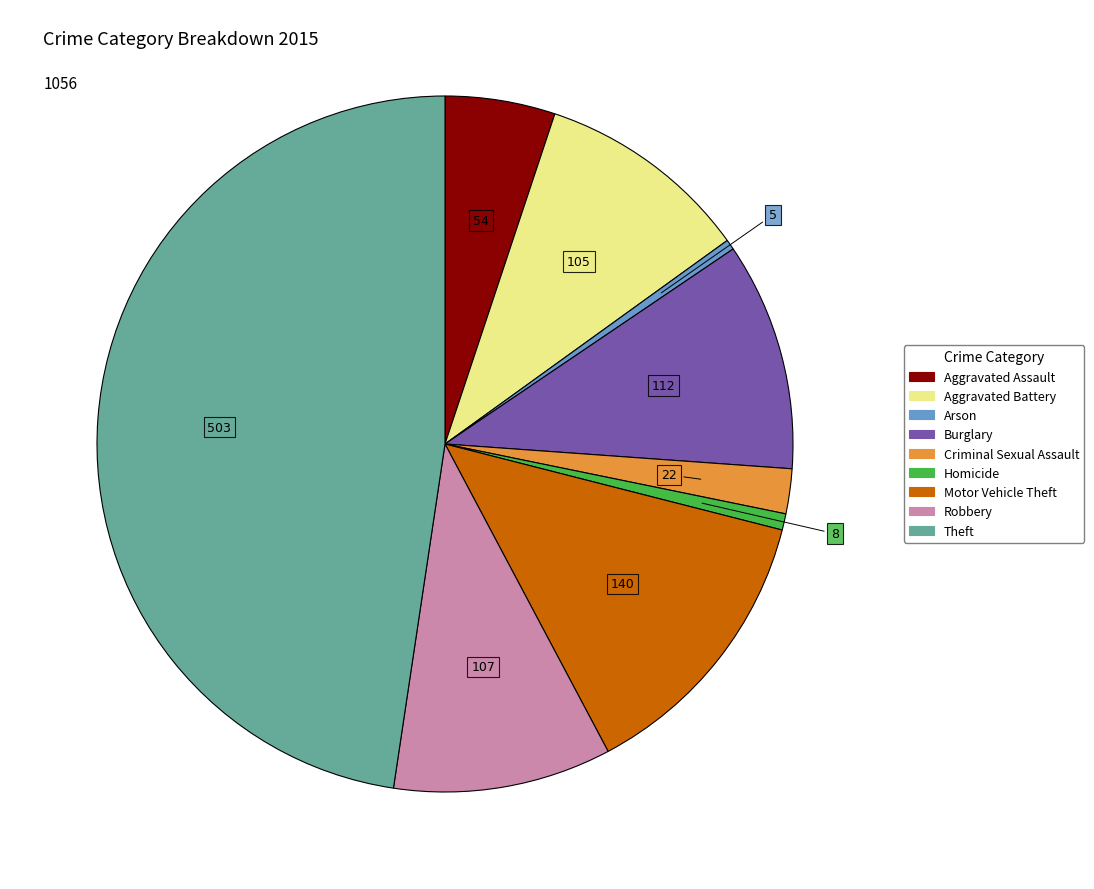

Which category has the biggest portion of the pie?

Theft